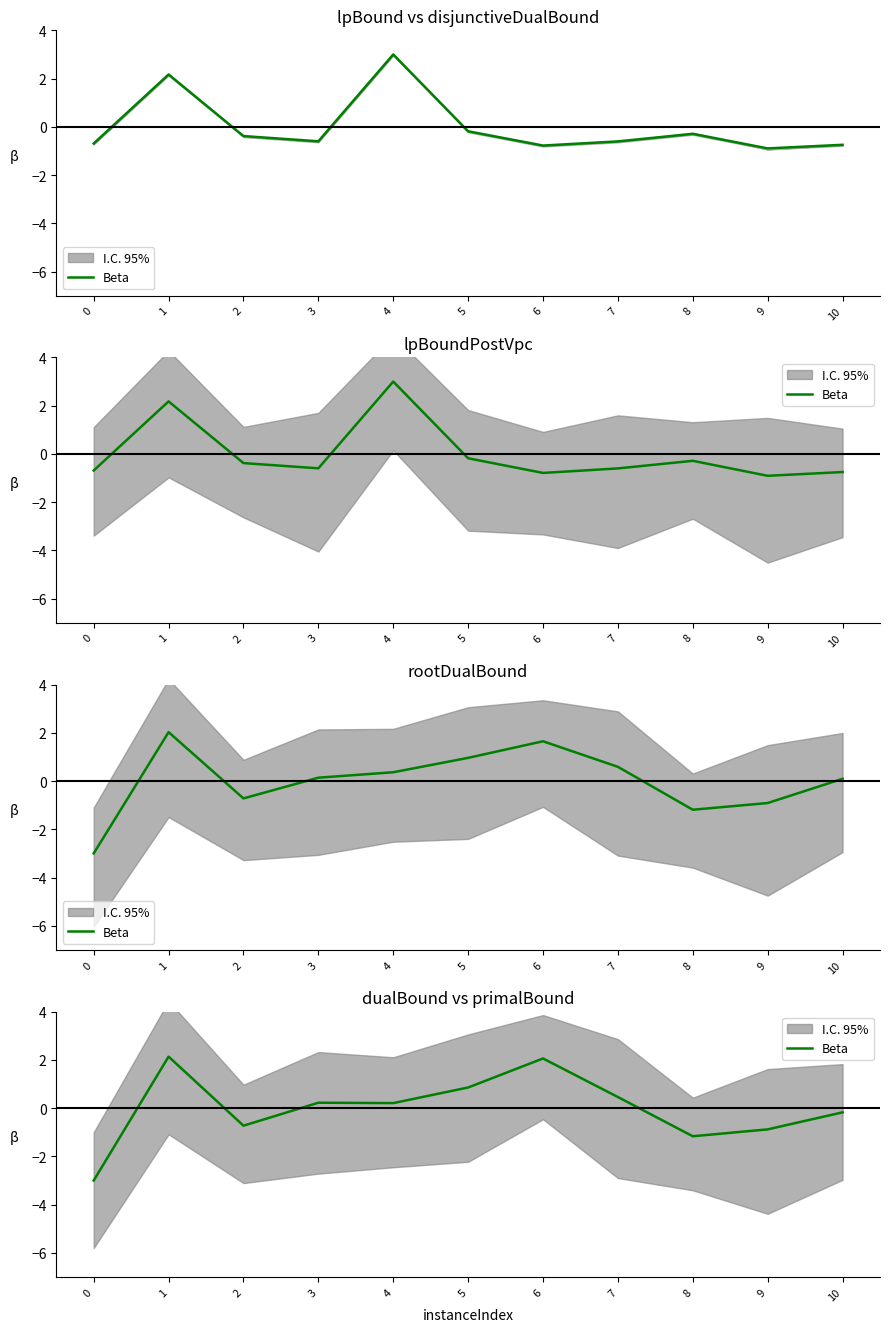

What is the value of the 11th point from the left?

-0.2